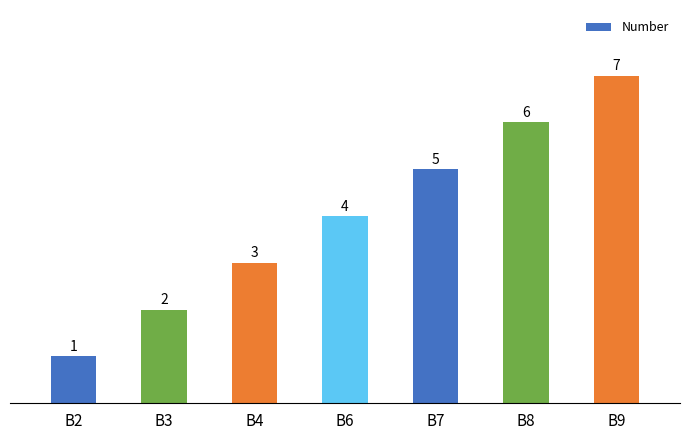

List the labels in order of value, smallest first.

B2, B3, B4, B6, B7, B8, B9